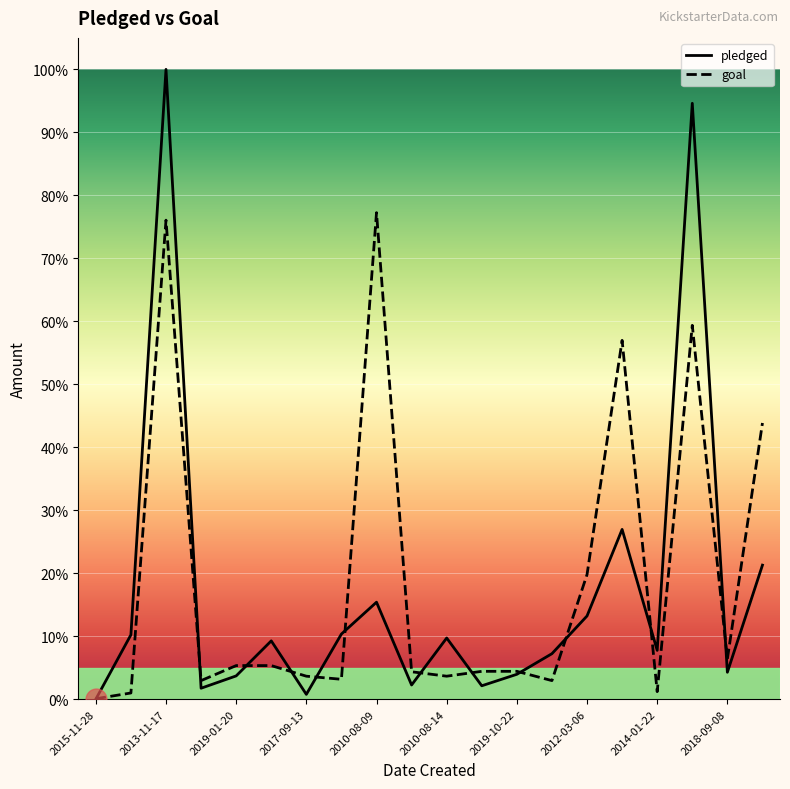

What is the total value across all series at 2010-09-21?

6.5